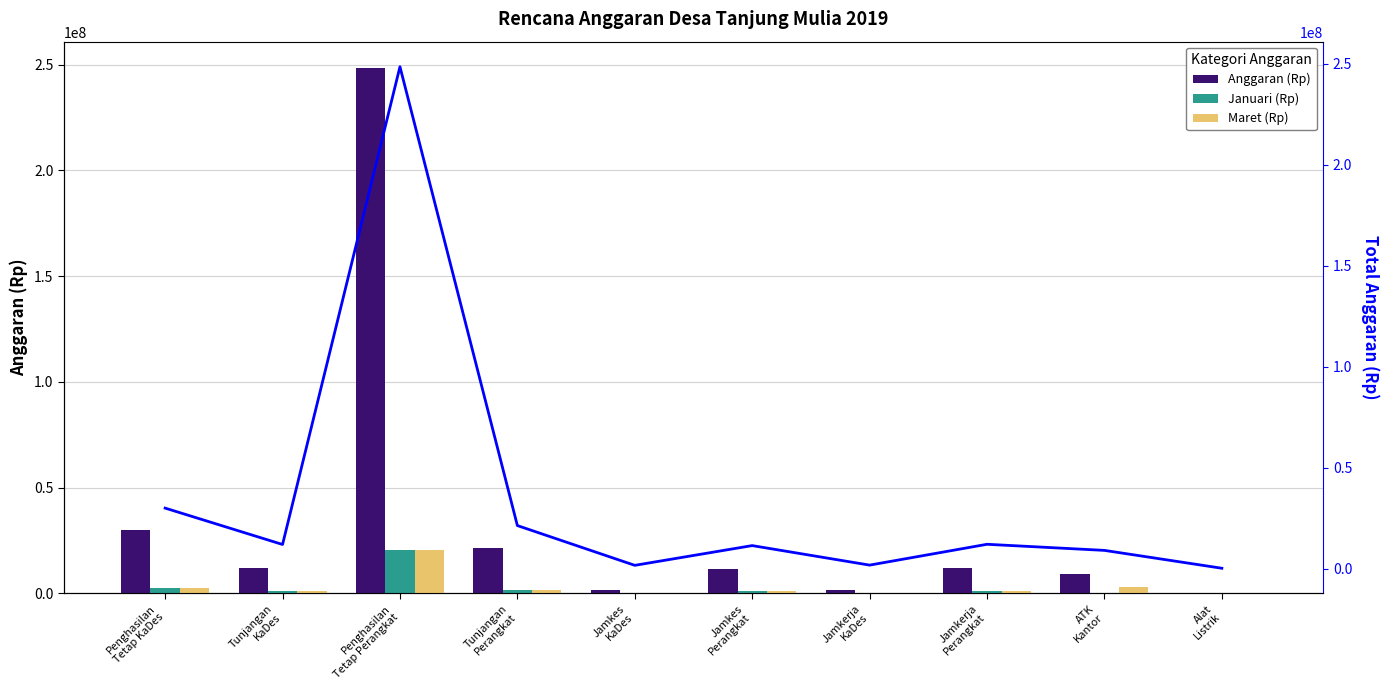

What is the difference between the Total Anggaran values at Penghasilan
Tetap Perangkat and Jamkerja
Perangkat?

236304000